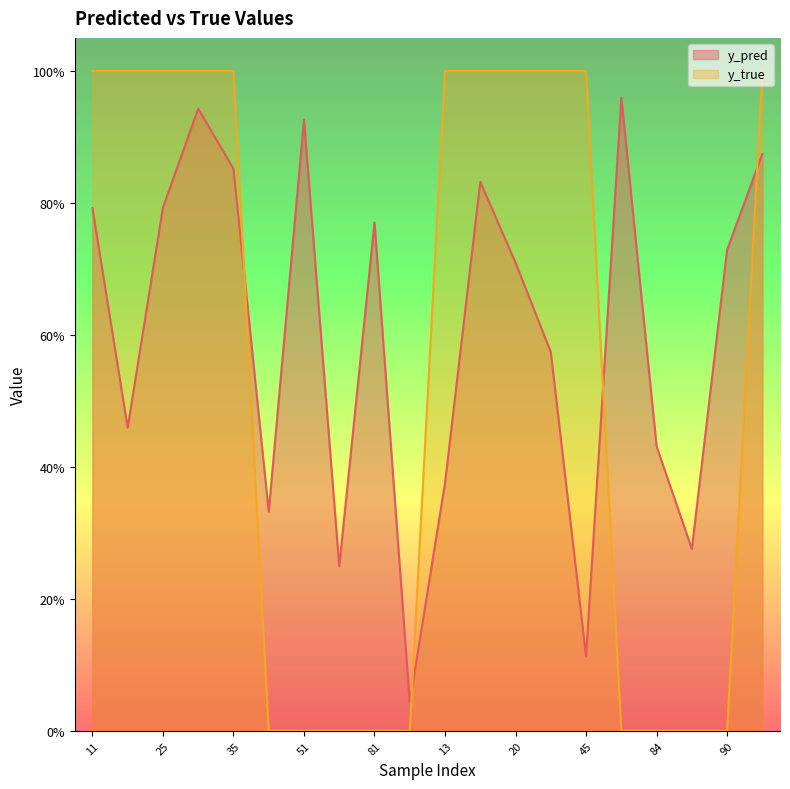

Between which two adjacent categories do y_pred and y_true first intersect?

35 and 50